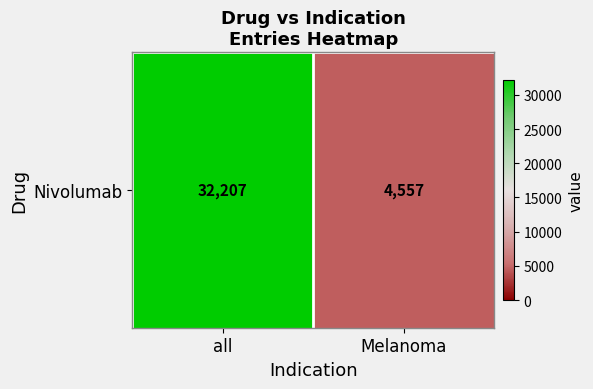

What is the difference between the values at all and Melanoma?

27650